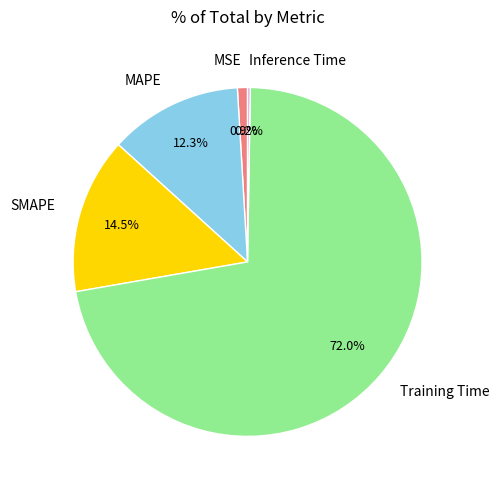

What is the largest slice in the pie chart?

Training Time